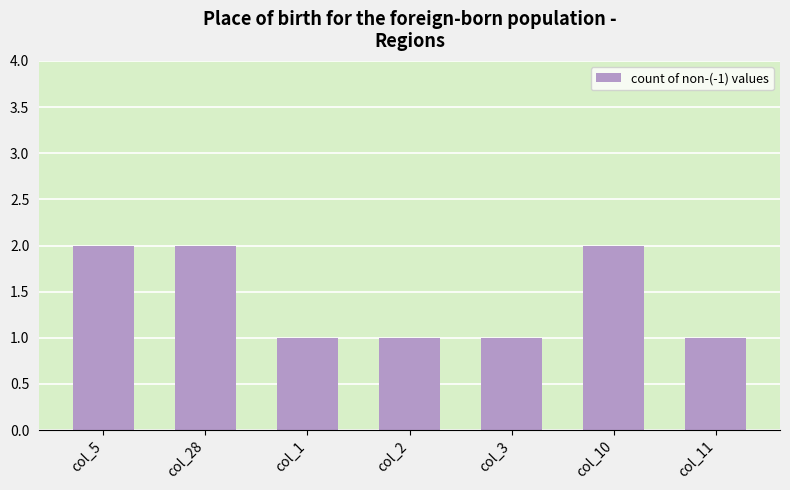

What position from the right is col_28?

6